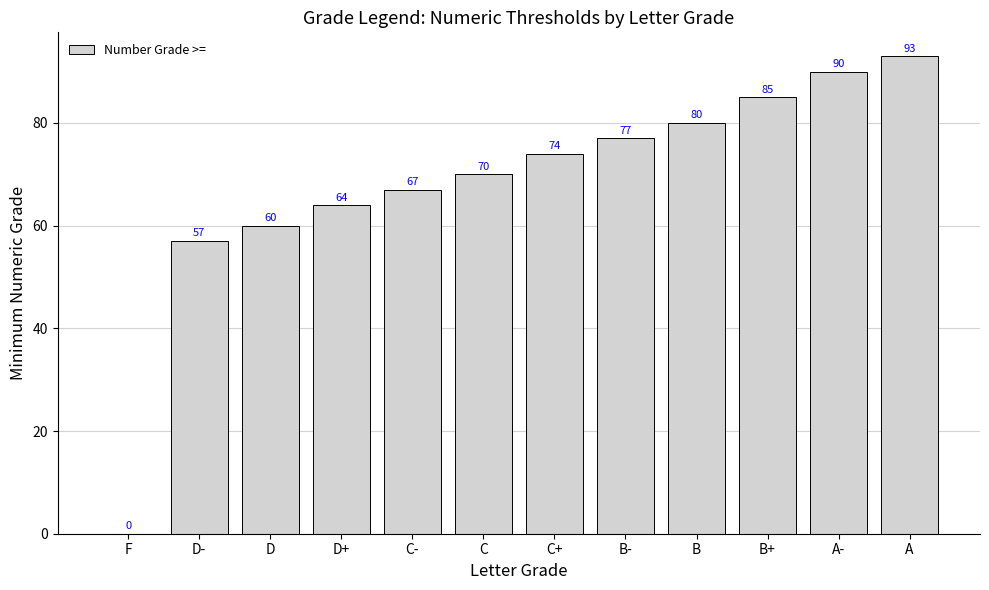

Reading right to left, transcribe all the data shown in this chart.

A=93	A-=90	B+=85	B=80	B-=77	C+=74	C=70	C-=67	D+=64	D=60	D-=57	F=0